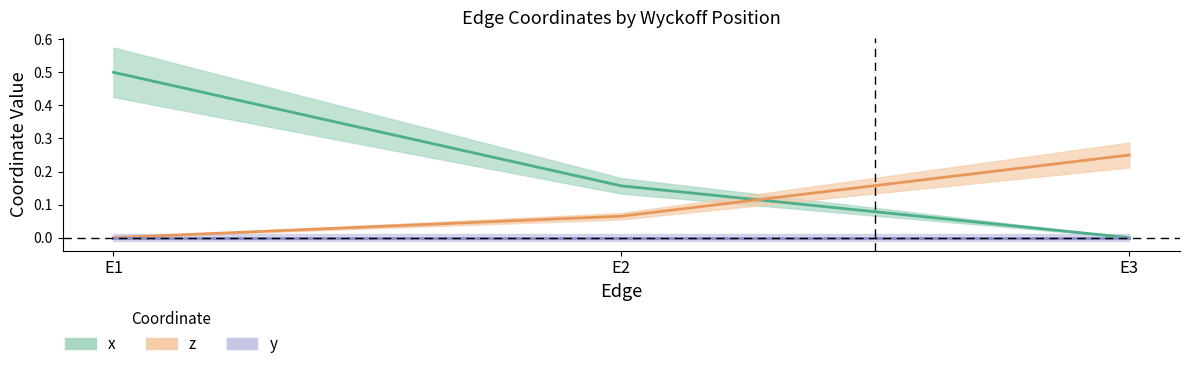

Which series has the widest spread of values?

x